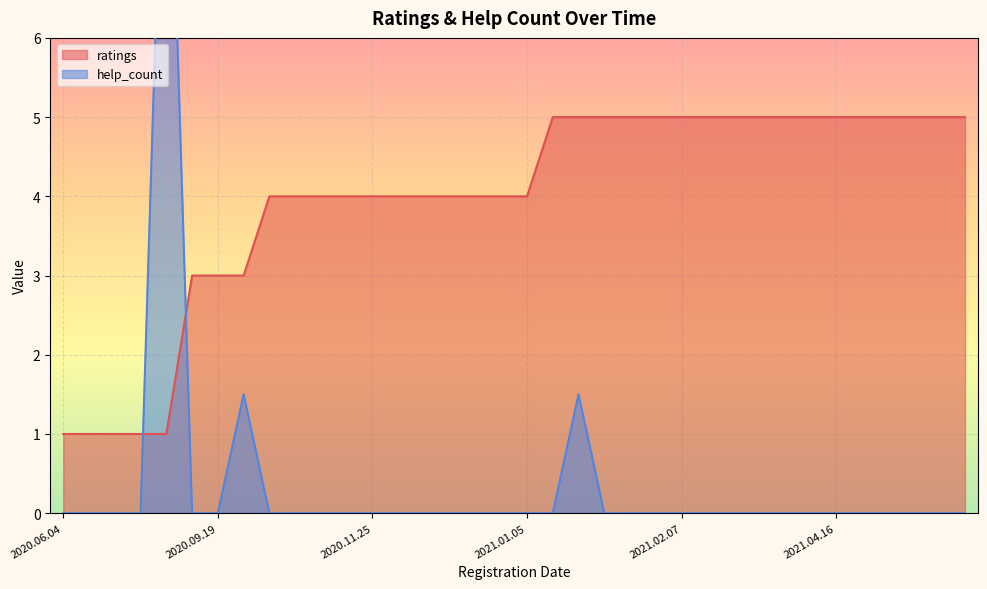

Is it true that help_count equals 0.0 at 2021.02.07?

True